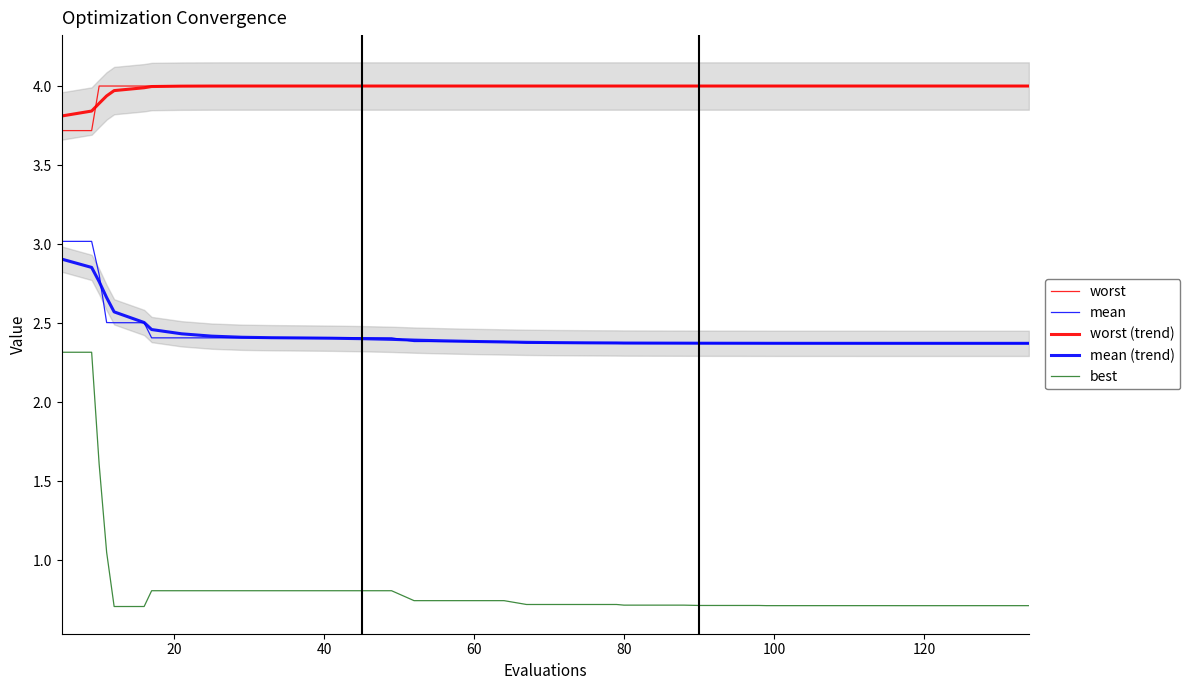

Does the chart have visible grid lines?

No